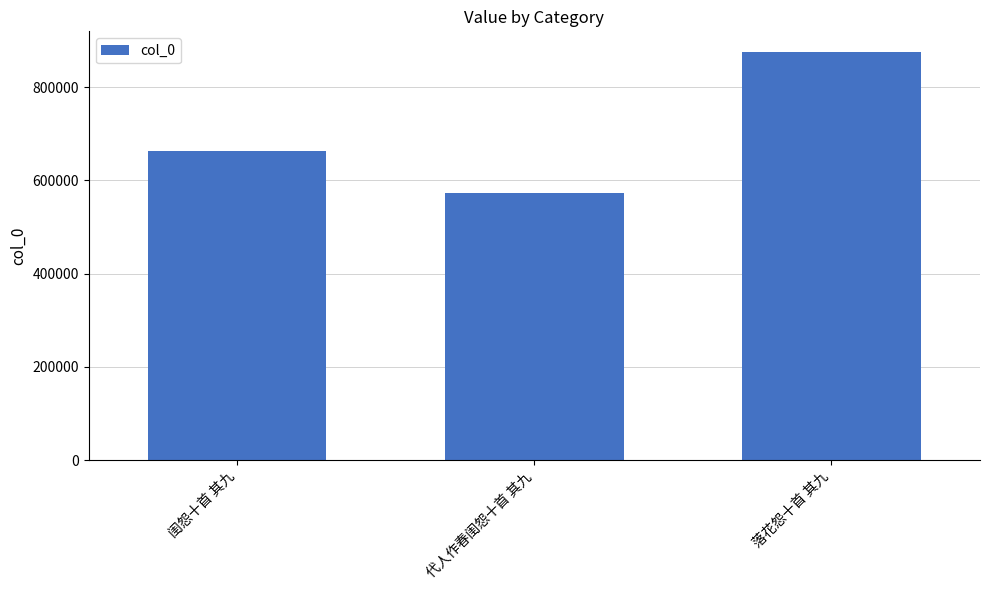

Count the values in the range 573687 to 875918.

3